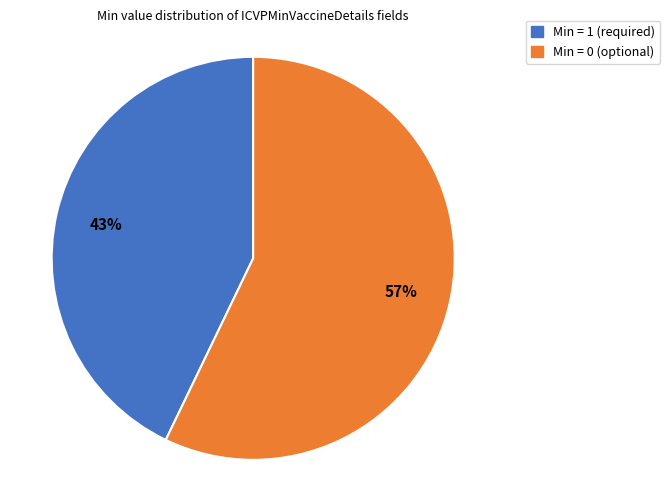

Does any single category account for the majority?

Yes